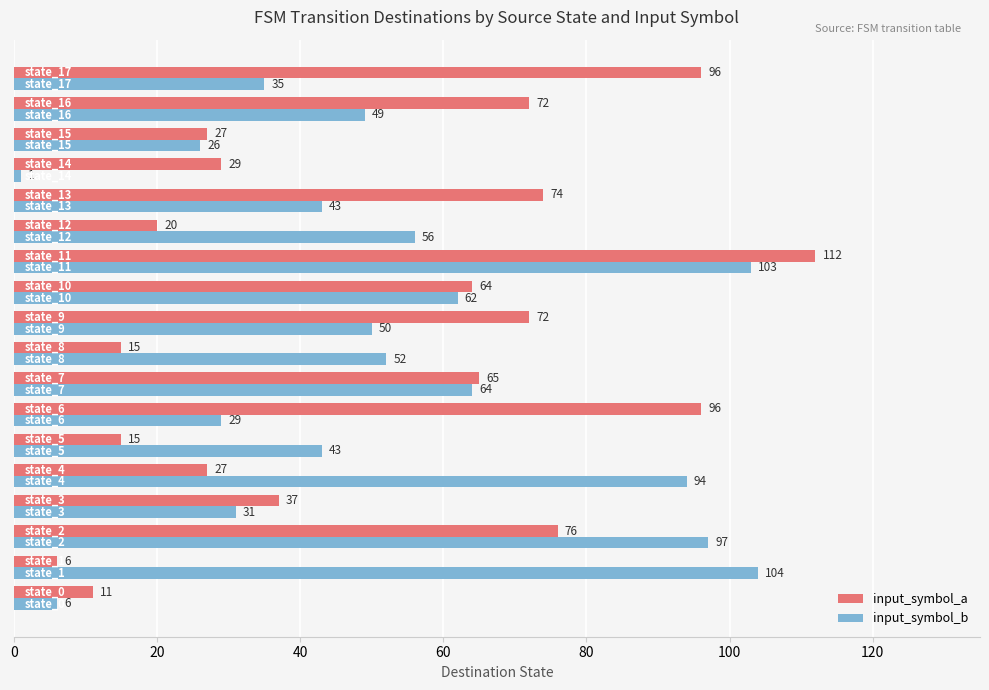

Which series has the largest total across all categories?

input_symbol_b